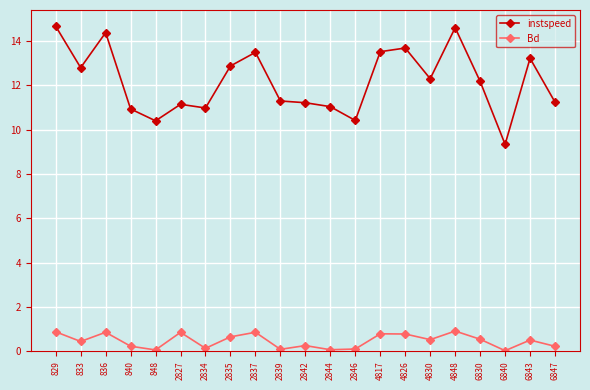

What is the difference between the highest and lowest values at 829?

13.8